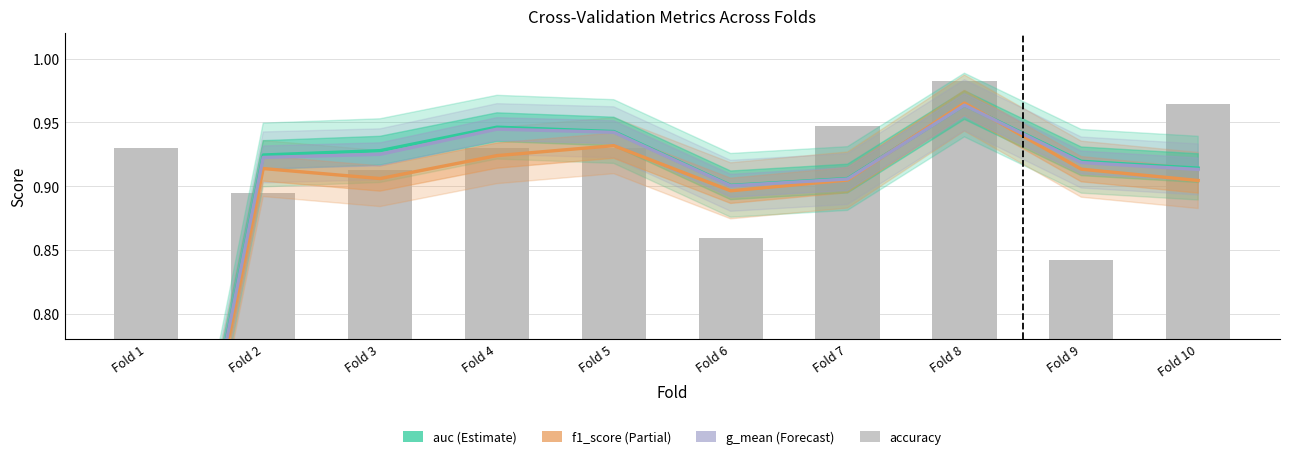

What are all the series names shown in the legend?

auc, f1_score, g_mean, accuracy